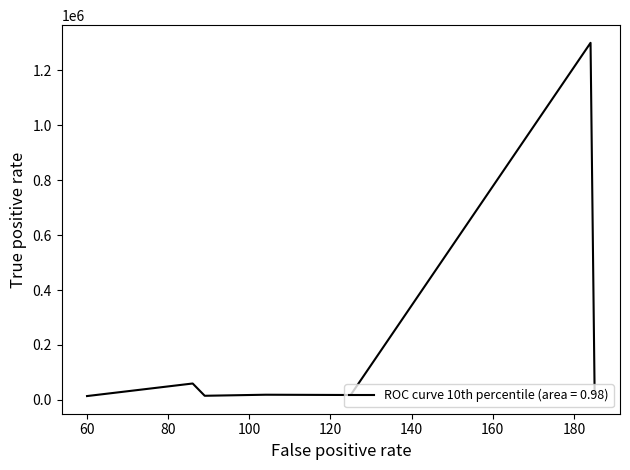

Is this an area chart (filled region under the line)?

No